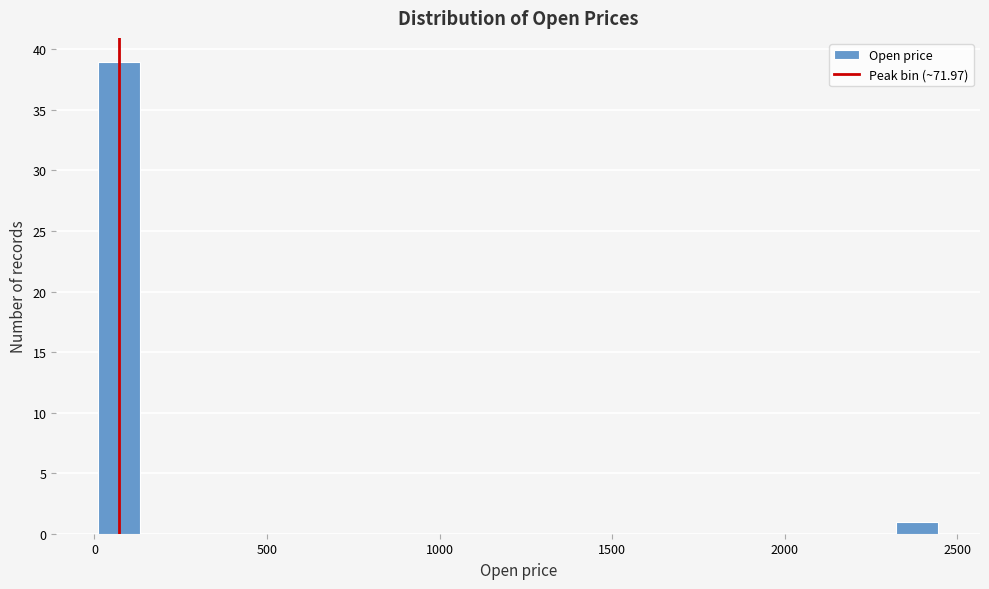

Around what value on the x-axis is the tallest bar? Give the approximate position of its centre, as read against the axis.

50